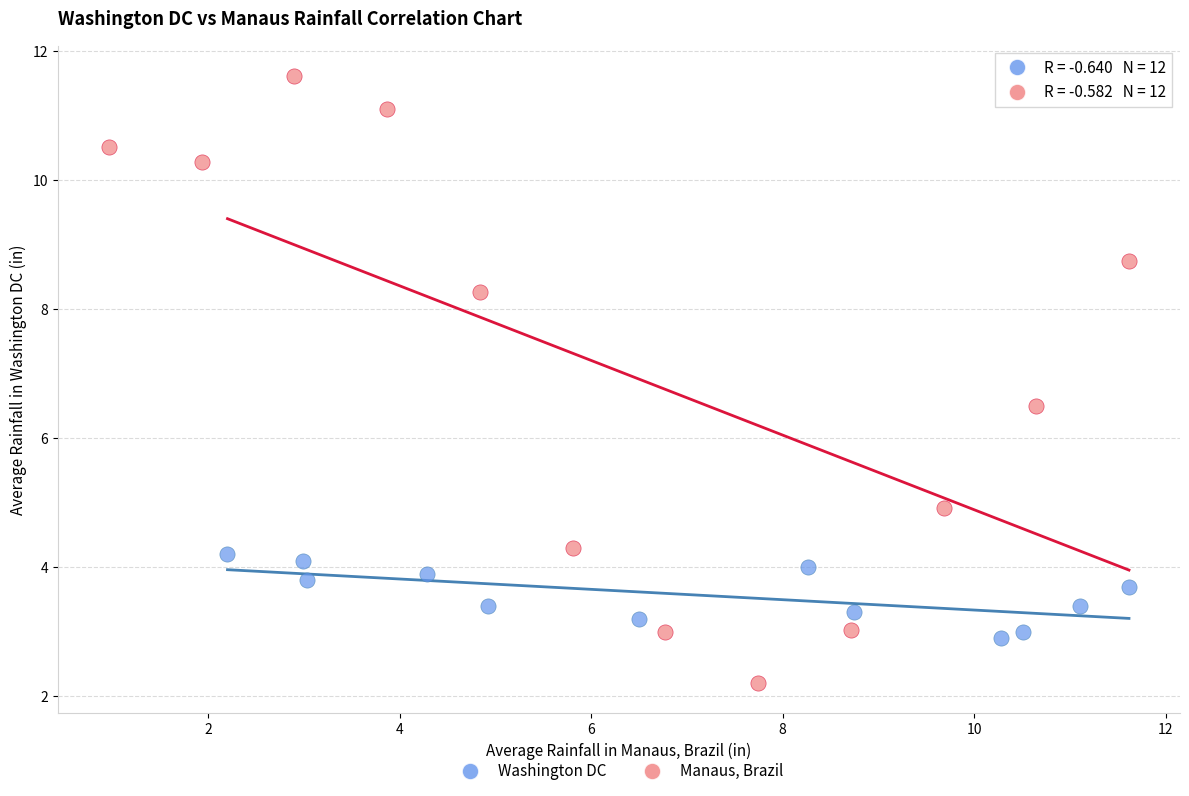

Which series has the widest spread of Y values?

Manaus, Brazil